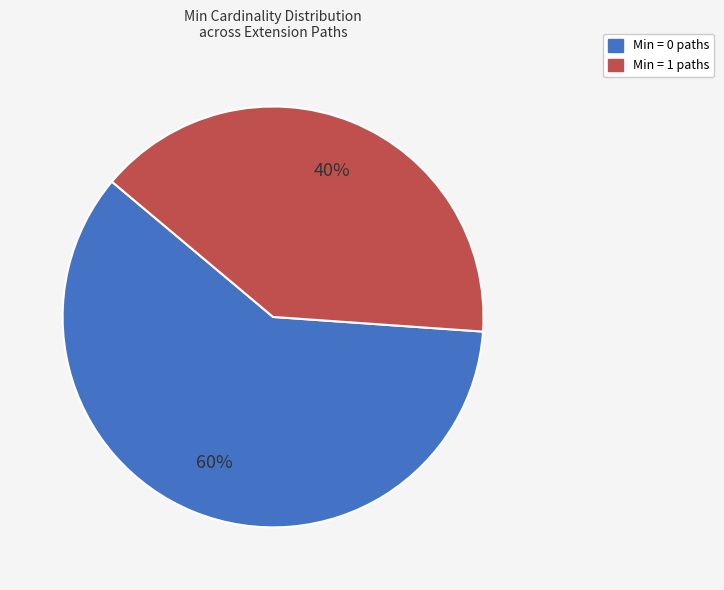

Is there any slice that represents more than half of the pie?

Yes